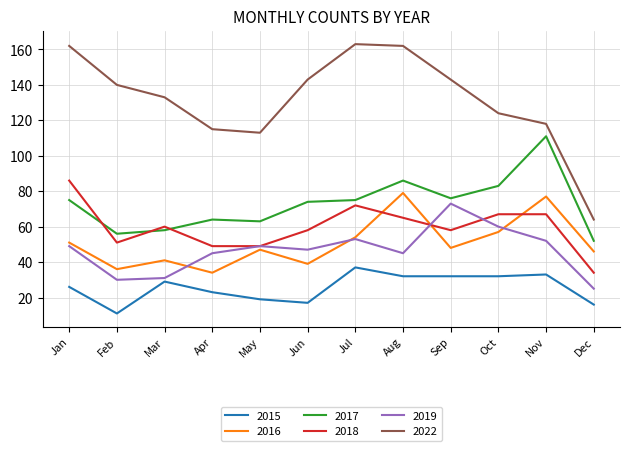

True or false: 2022 and 2016 intersect in this chart.

False